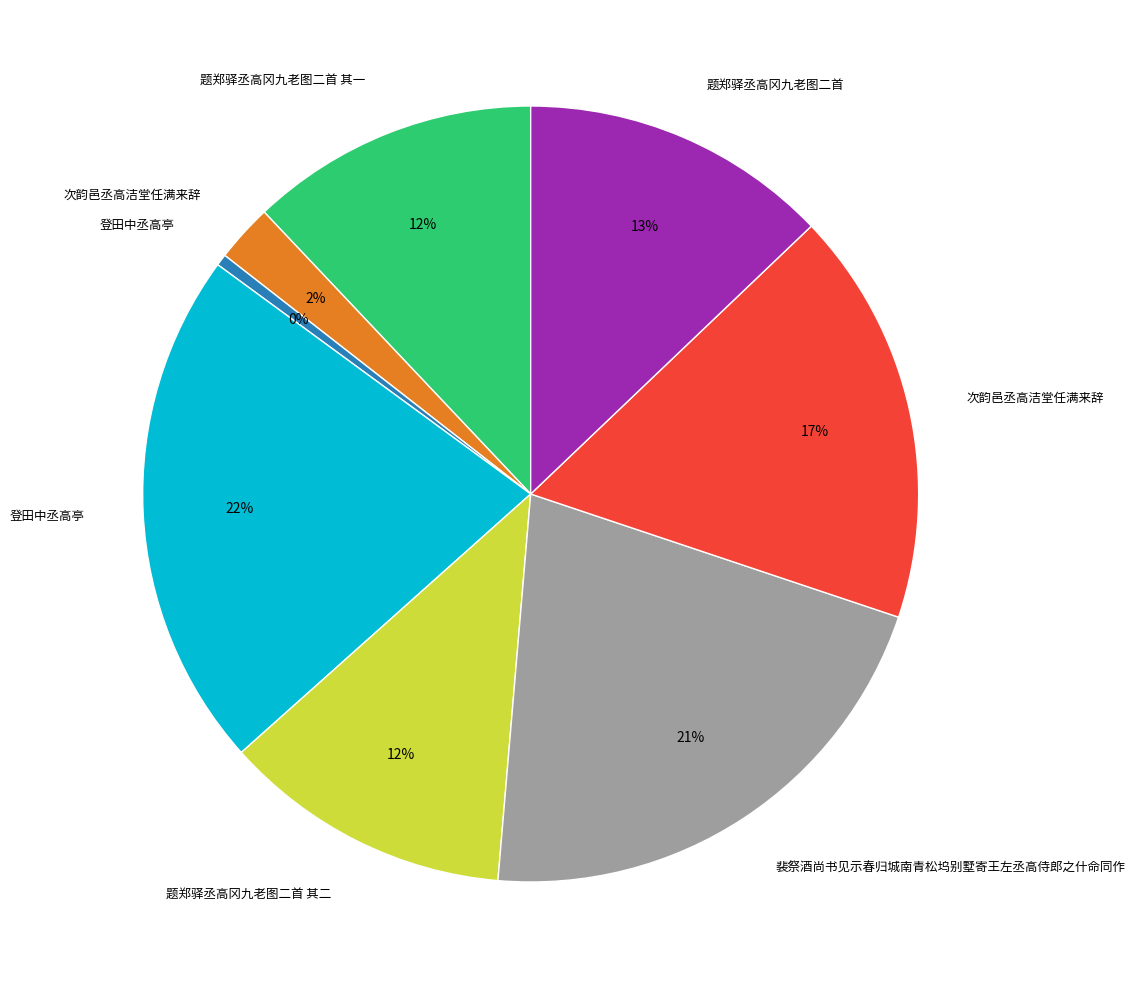

To the nearest percent, what is the average slice percentage?

12%